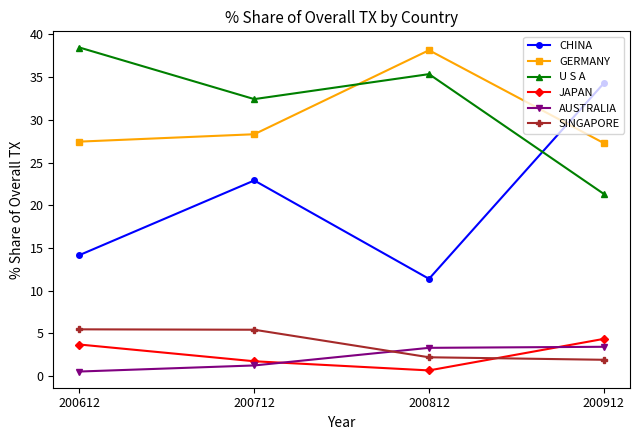

What is the sum of the CHINA values at 200912 and 200612?

48.4